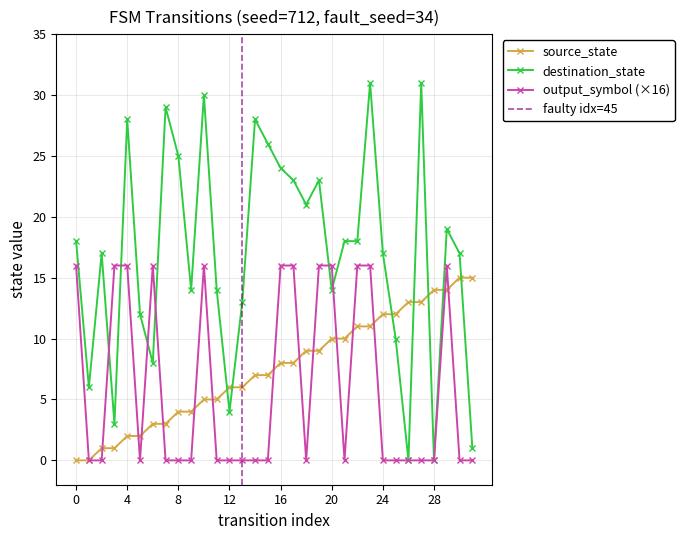

True or false: output_symbol has a value of 9 at 1.

False